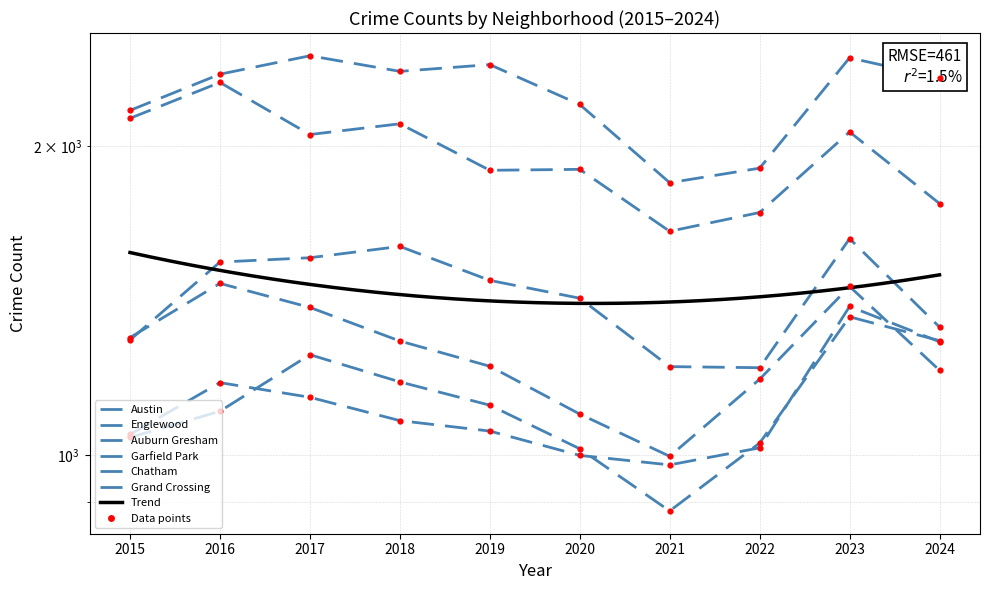

Which series has the largest total across all categories?

Austin